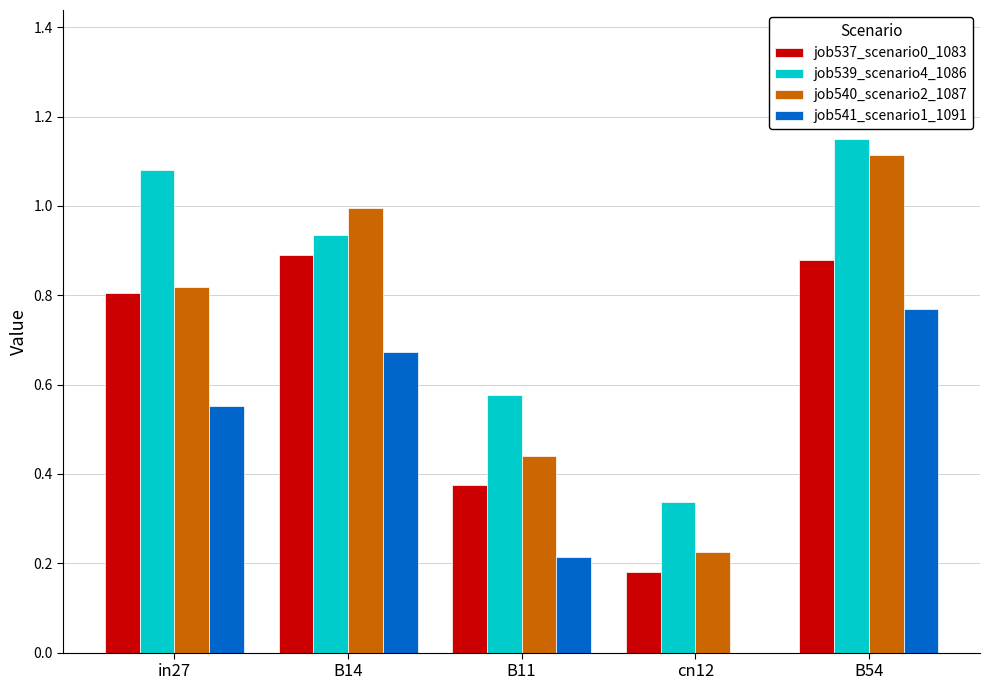

How many groups of bars are there?

5